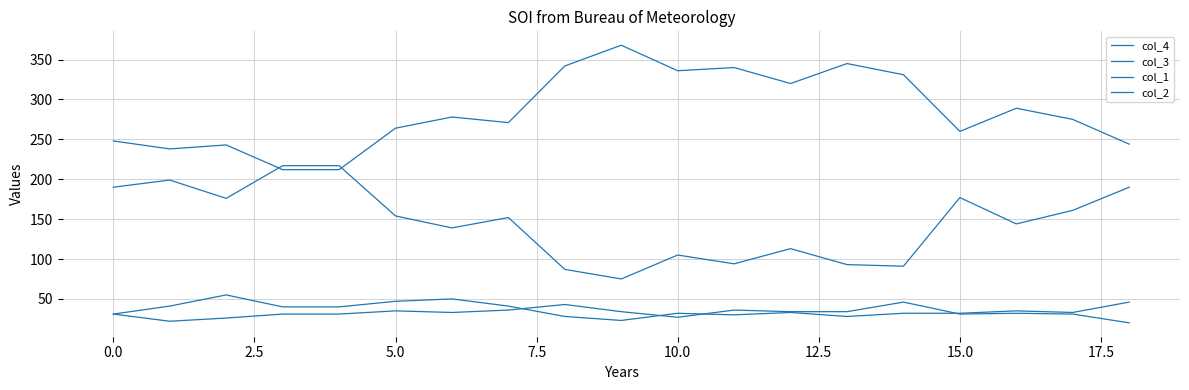

Which series has the largest range (max minus min)?

col_4